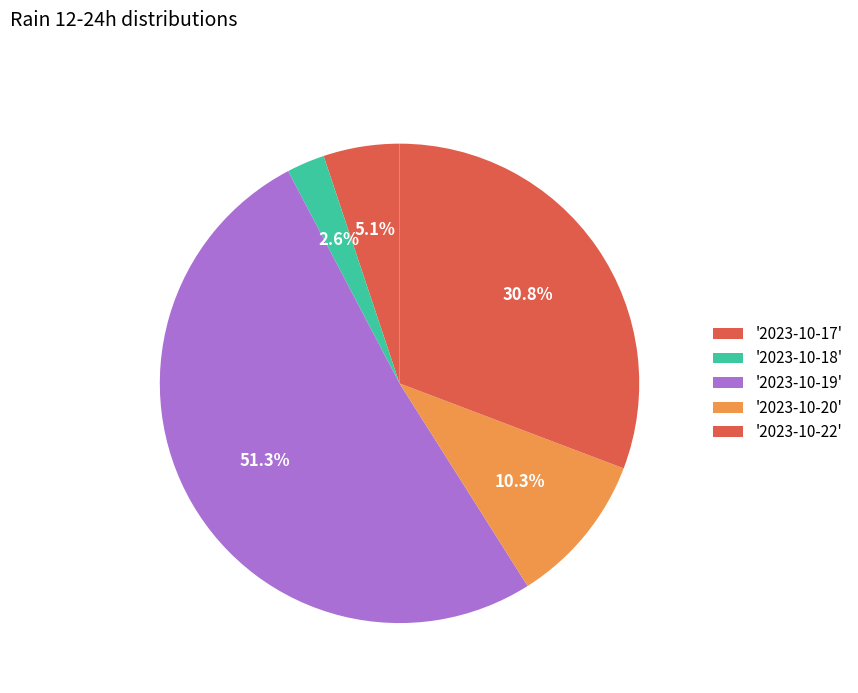

How many segments does this pie chart have?

5